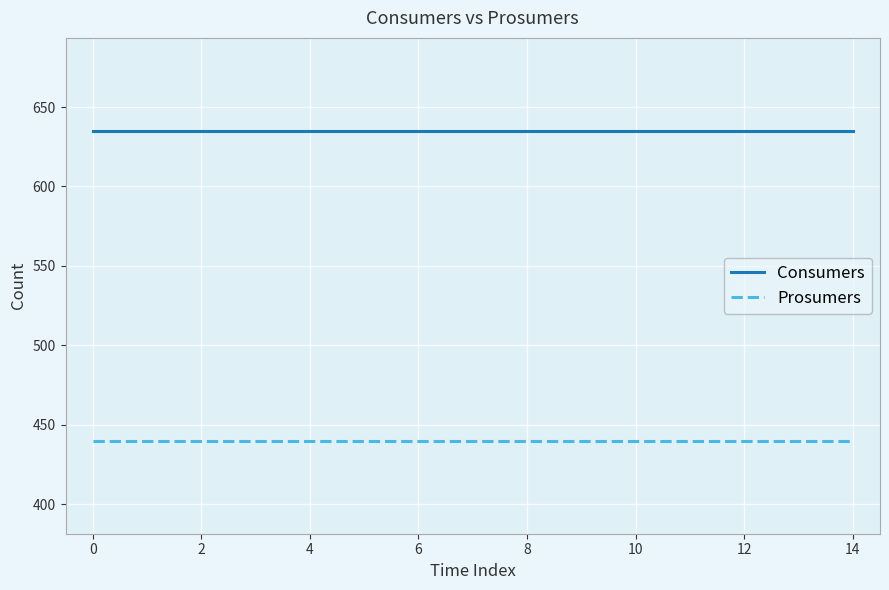

List the series in order of their overall mean, highest first.

Consumers, Prosumers